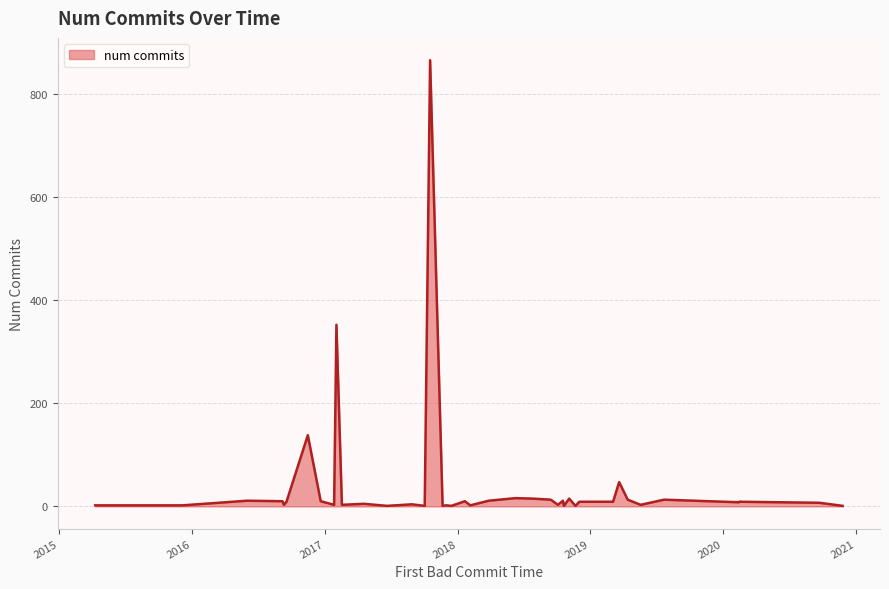

What is the maximum value shown in the chart?

865